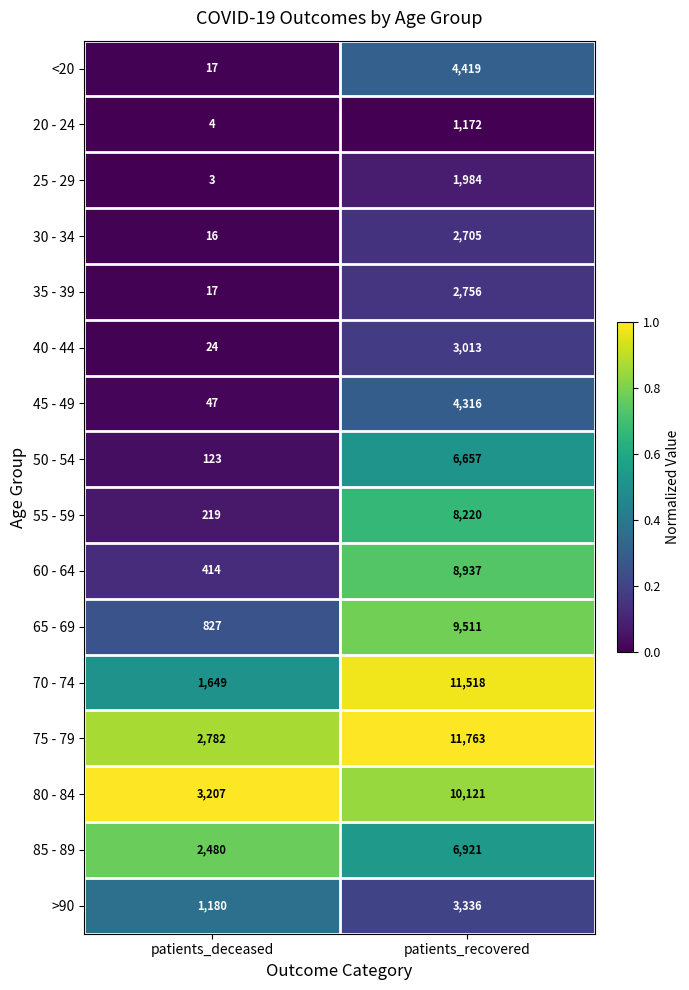

Rank the categories by 20 - 24 value from highest to lowest.

patients_recovered, patients_deceased